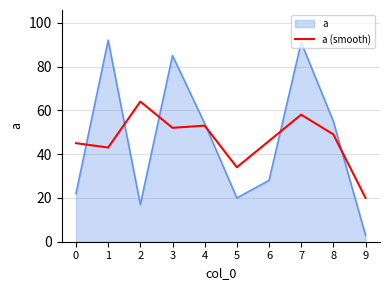

Which label corresponds to the smallest value in the chart?

9